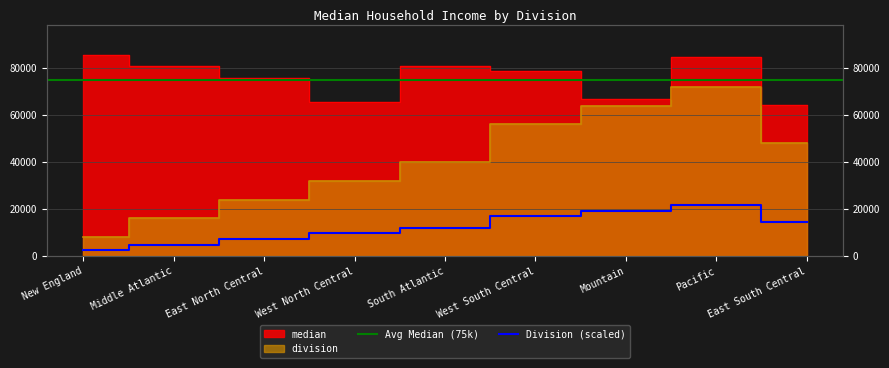

True or false: division and median intersect in this chart.

False